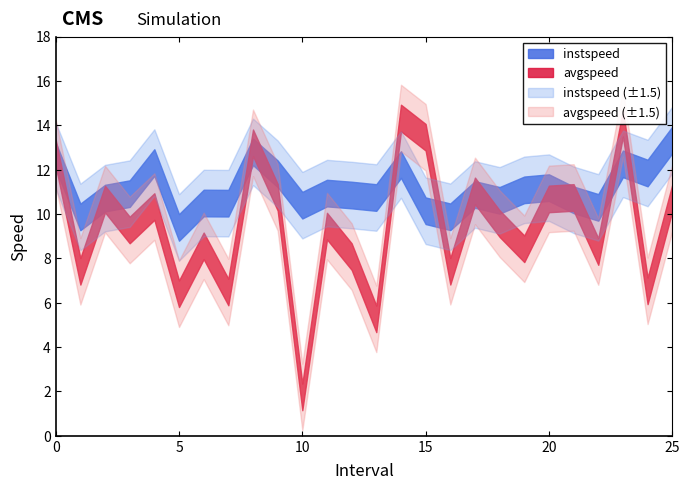

Which series ends up on top after the final intersection of instspeed and avgspeed?

instspeed